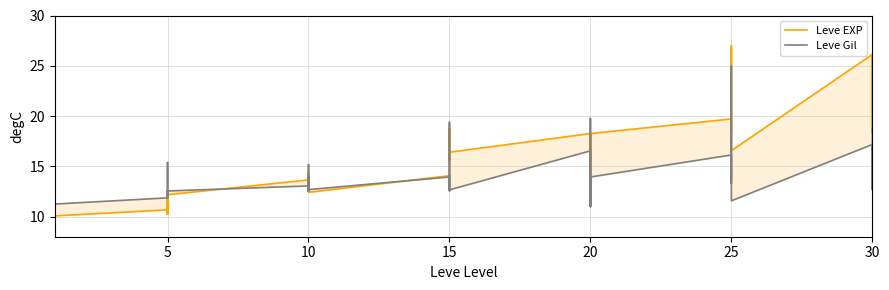

How many interior local valleys does the Leve EXP series have?

12